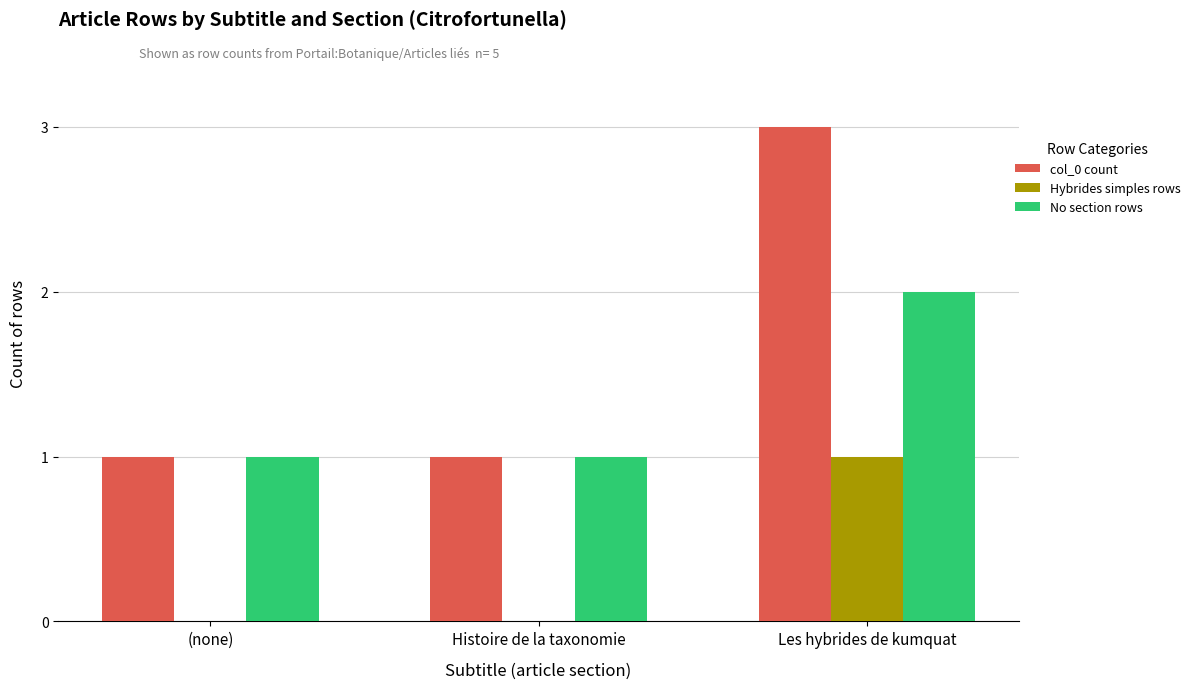

The No section rows series shows 3 at Les hybrides de kumquat. True or false?

False